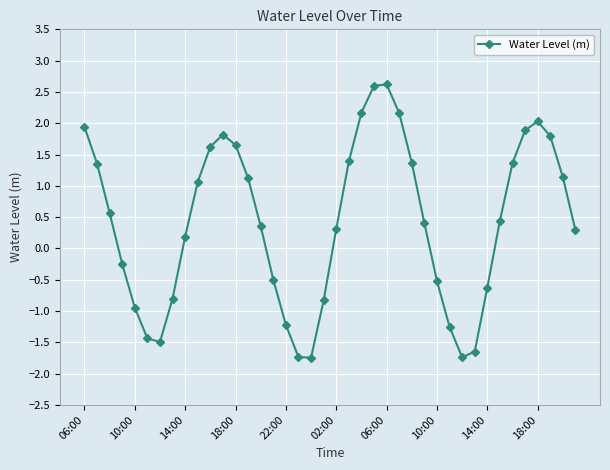

True or false: there are more than 1 points higher than both neighbors.

True